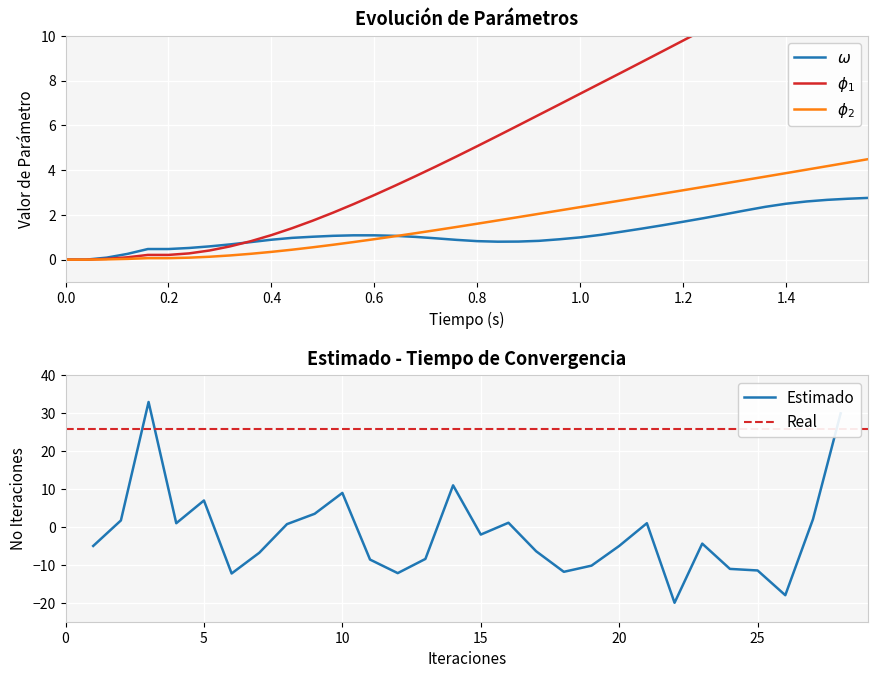

Where is Estimado nearest to the value 6?

5